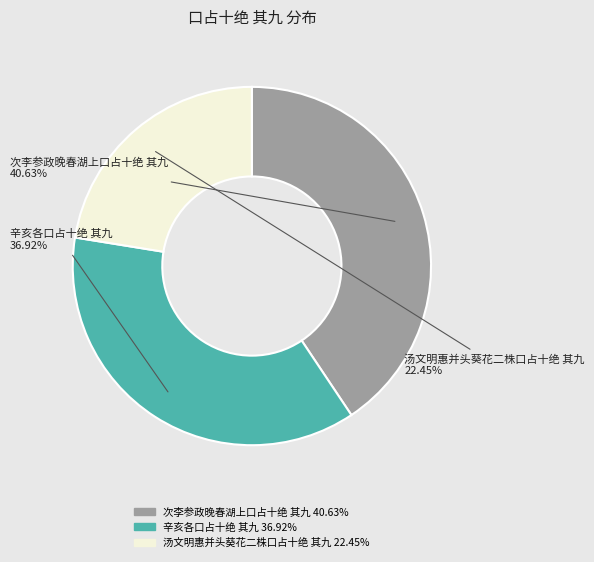

Count the number of slices in the pie.

3